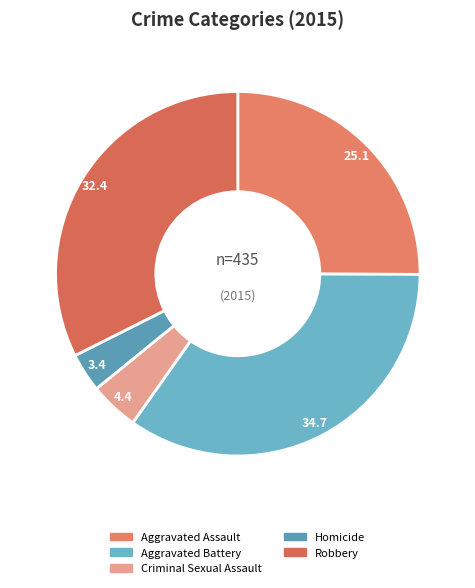

True or false: Aggravated Battery accounts for 42% of the total.

False